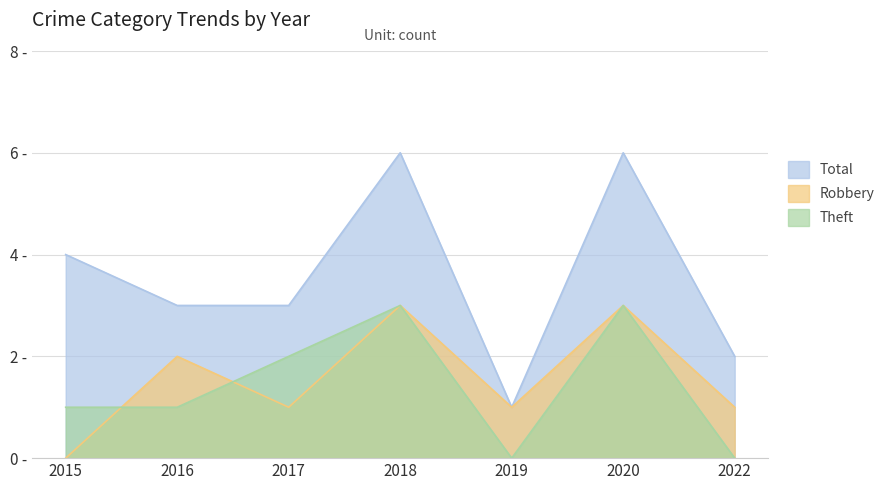

The value of Robbery at 2017 is 1. True or false?

False